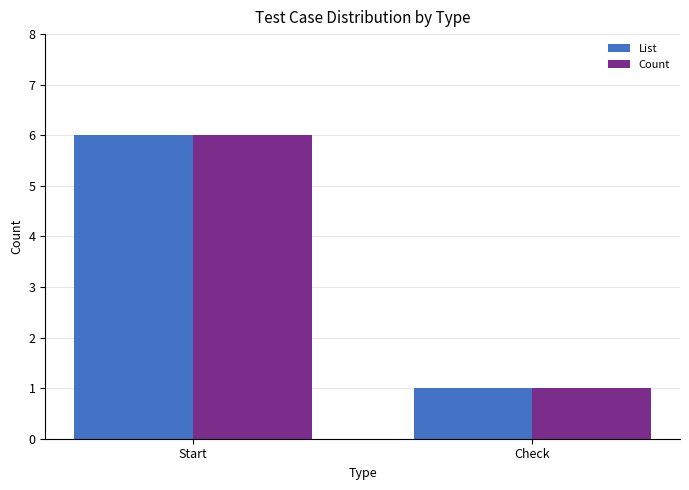

Is the value of List at Check greater than the value of Count at Start?

No